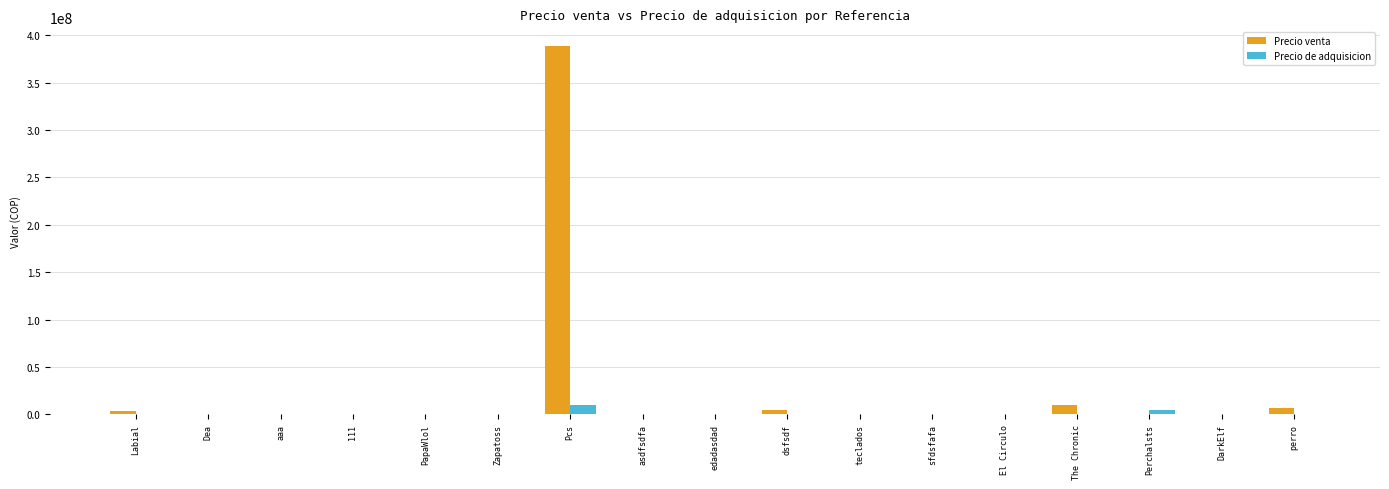

What is the maximum value shown in the chart?

388888888